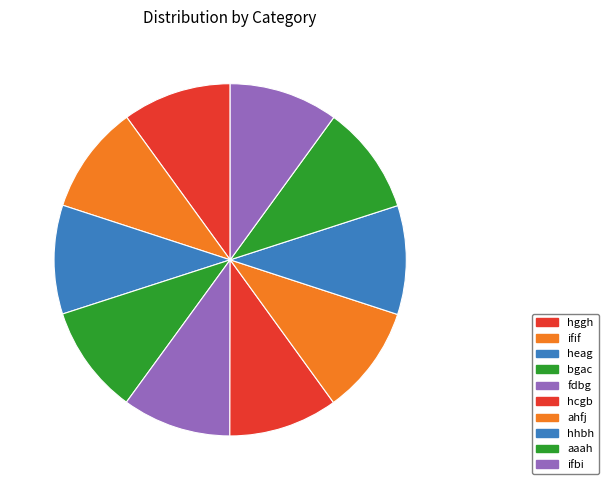

Is aaah the majority of the pie?

No